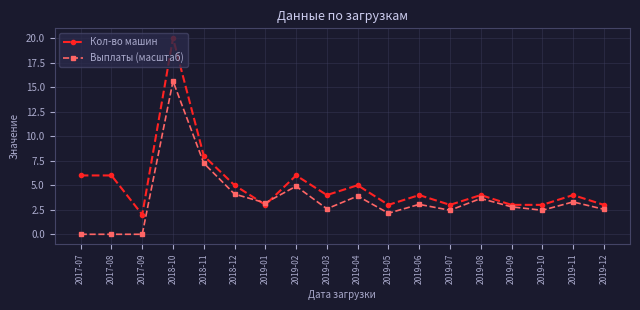

Rank the series by their maximum value, from lowest to highest.

Выплаты (масштаб), Кол-во машин